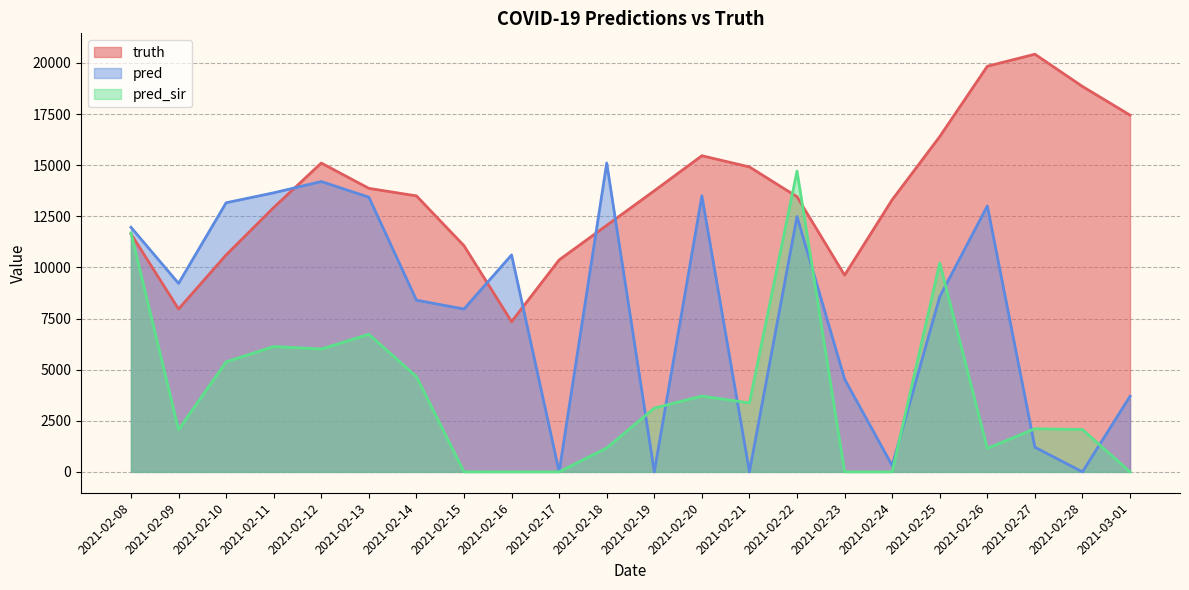

Is it true that truth equals 12930.0 at 2021-02-11?

True